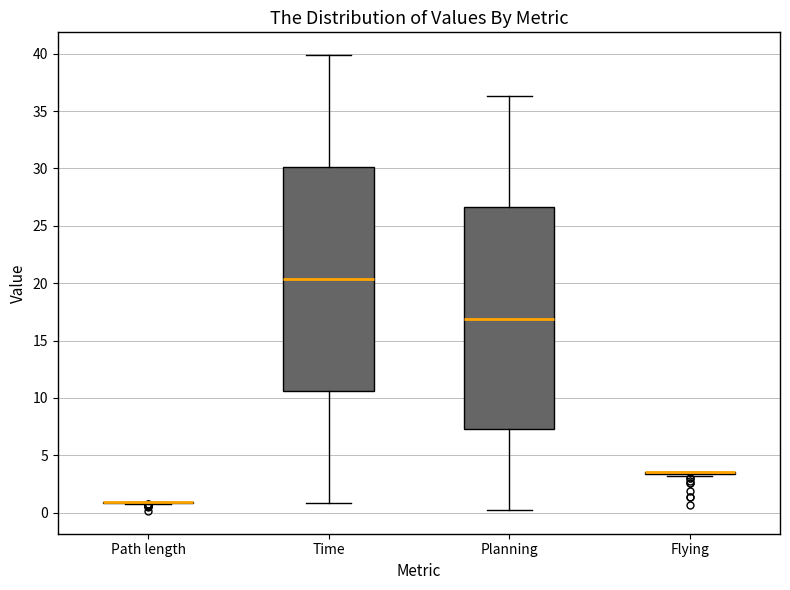

Reading left to right, transcribe this box plot: for each box, give where its median line is, the range the box spans, and where its two whiskers end, as read against the y-axis. The values are not printed on the chart, so give them approximately, as read against the axis.

Path length: box collapsed to a line at 1.0, whiskers 1.0 to 1.0
Time: median 20.5, box 10.5 to 30.0, whiskers 1.0 to 40.0
Planning: median 17.0, box 7.5 to 26.5, whiskers 0.0 to 36.5
Flying: box collapsed to a line at 3.5, whiskers 3.0 to 3.5